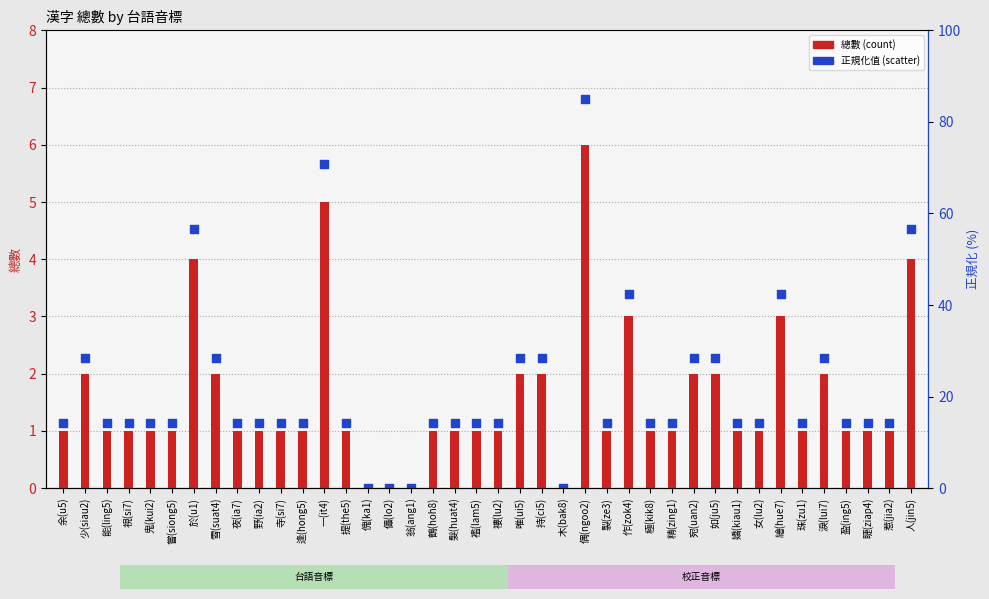

Which series has the largest total across all categories?

正規化值